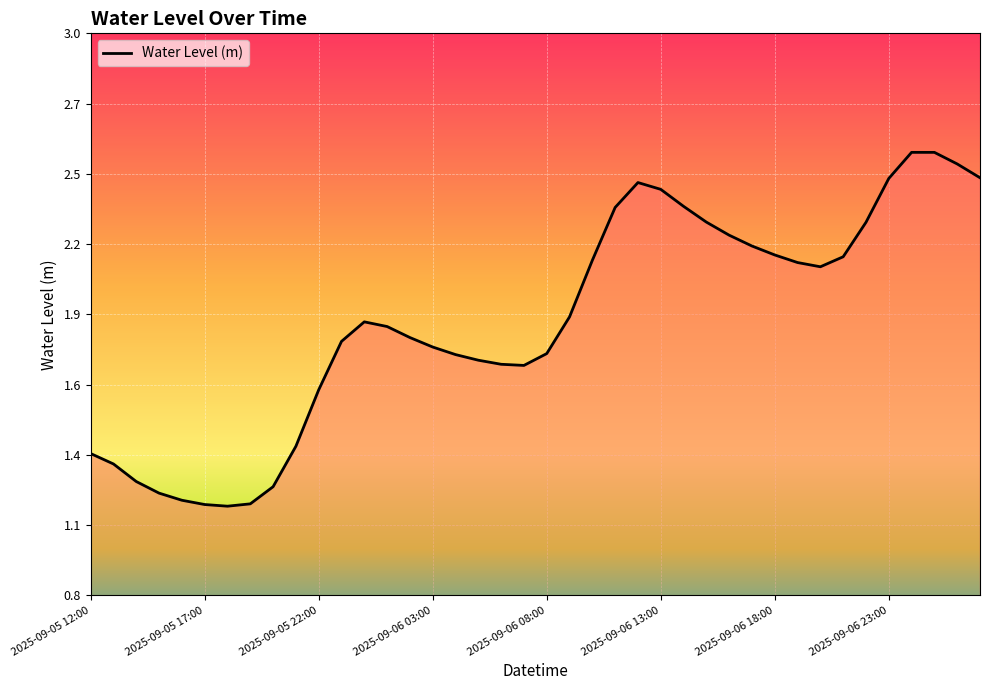

At which category does the data reach its first local valley?

2025-09-05 18:00